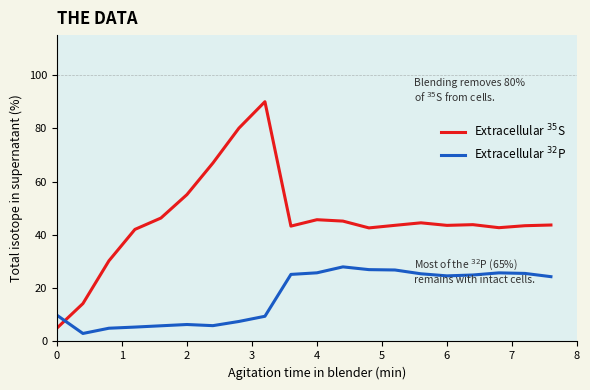

After their last crossing, which series has the higher values: Extracellular $^{35}$S or Extracellular $^{32}$P?

Extracellular $^{35}$S